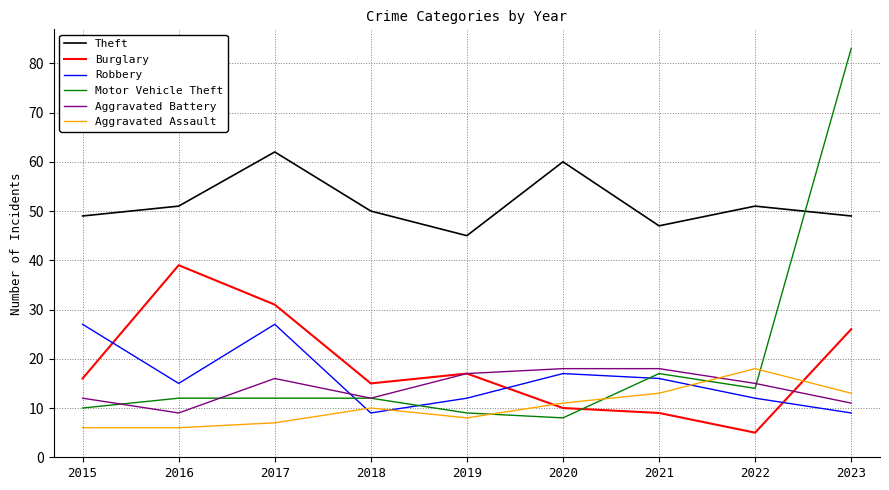

What is the sum of all Burglary values?

168